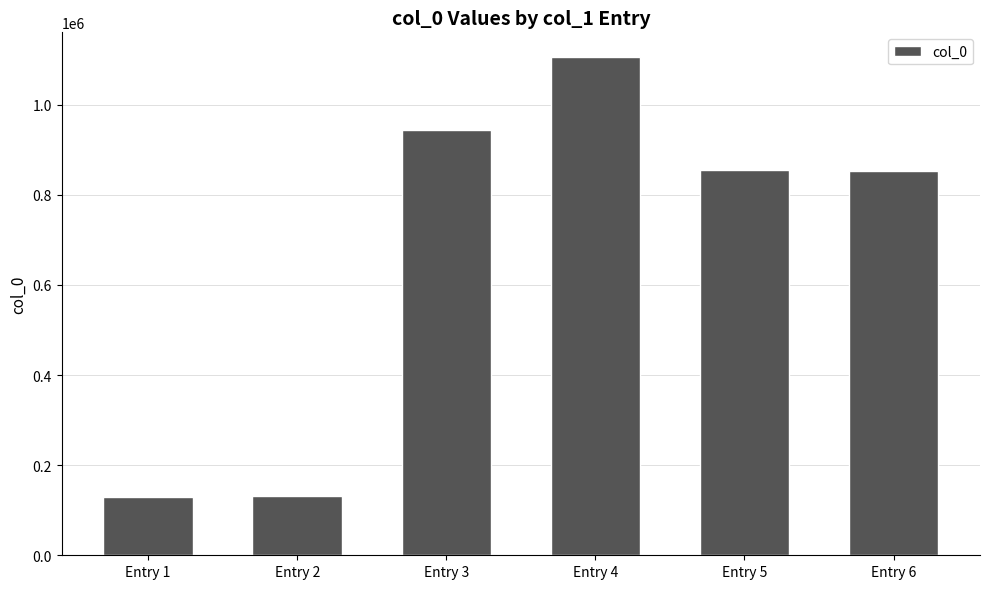

What is the average value?

669950